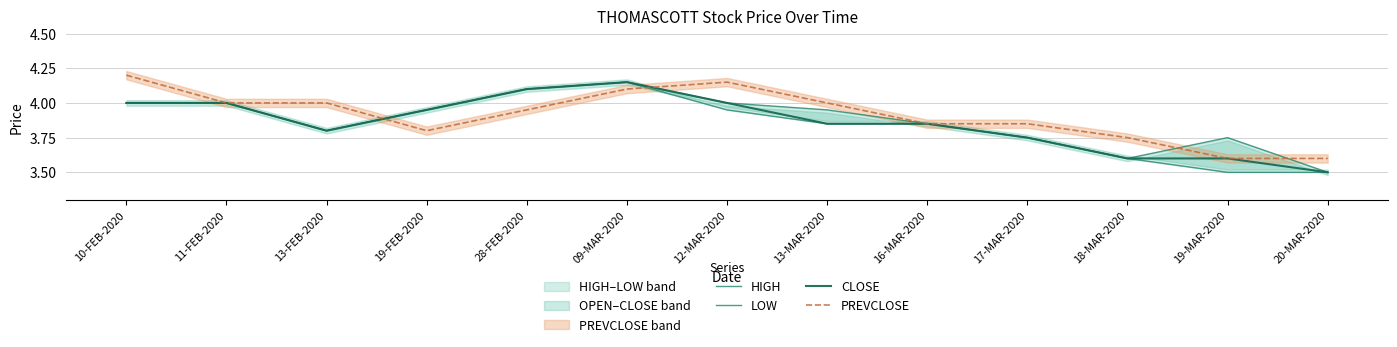

Which series has the largest total across all categories?

PREVCLOSE